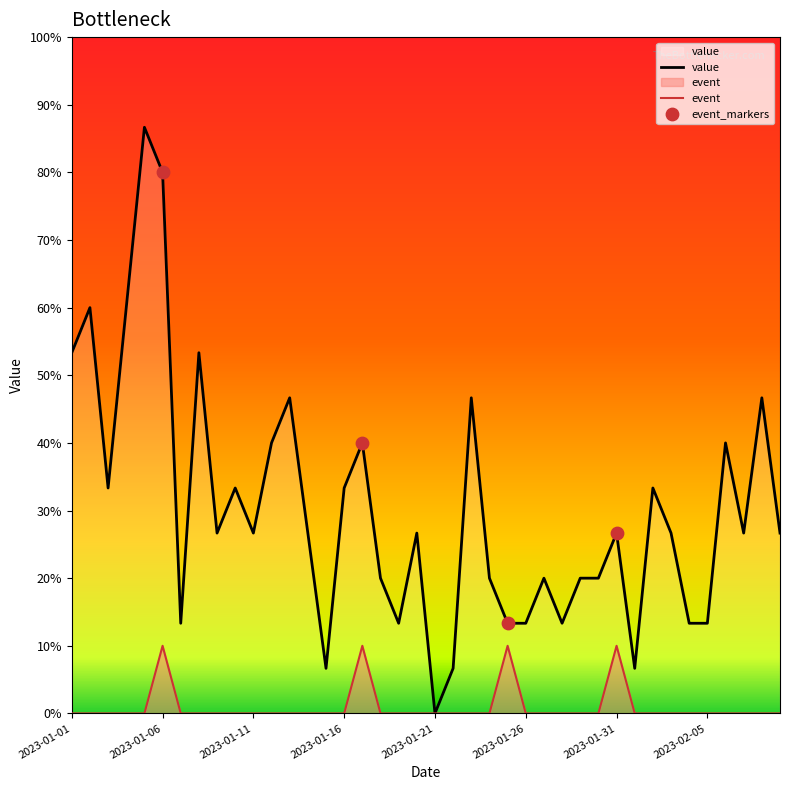

Which series has the widest spread of Y values?

value